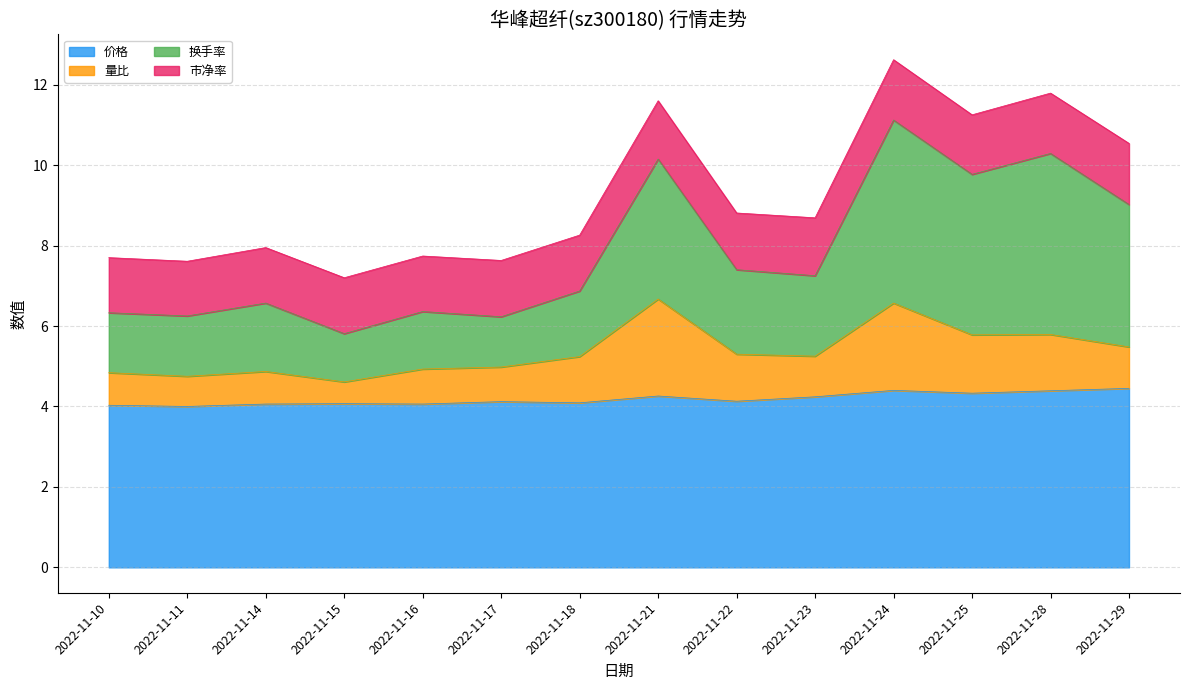

True or false: 量比 has more than 0 points higher than both neighbors.

True